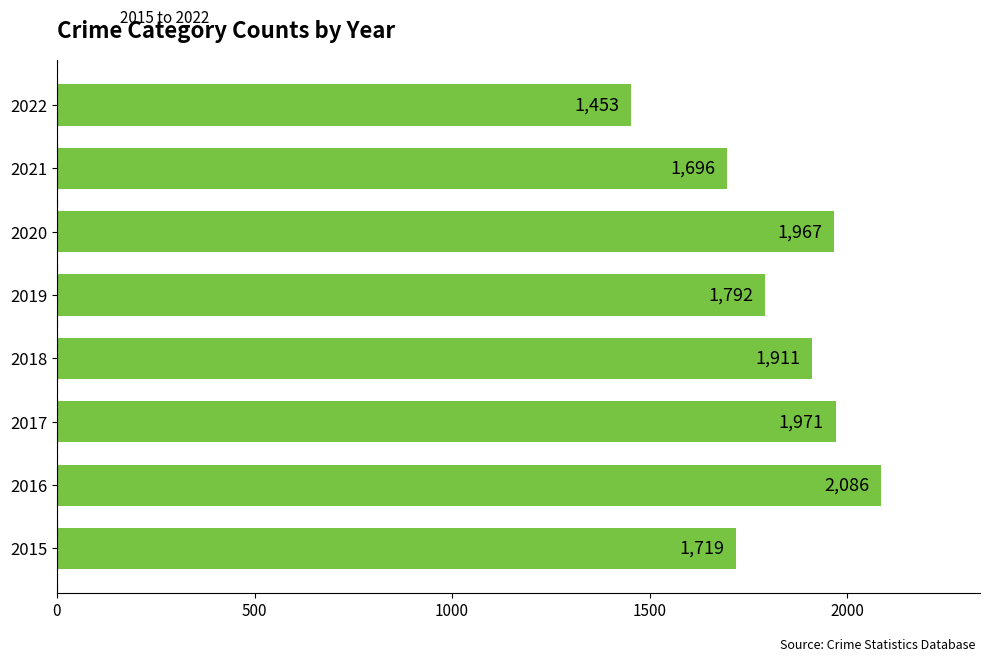

How many distinct data groups are displayed?

1